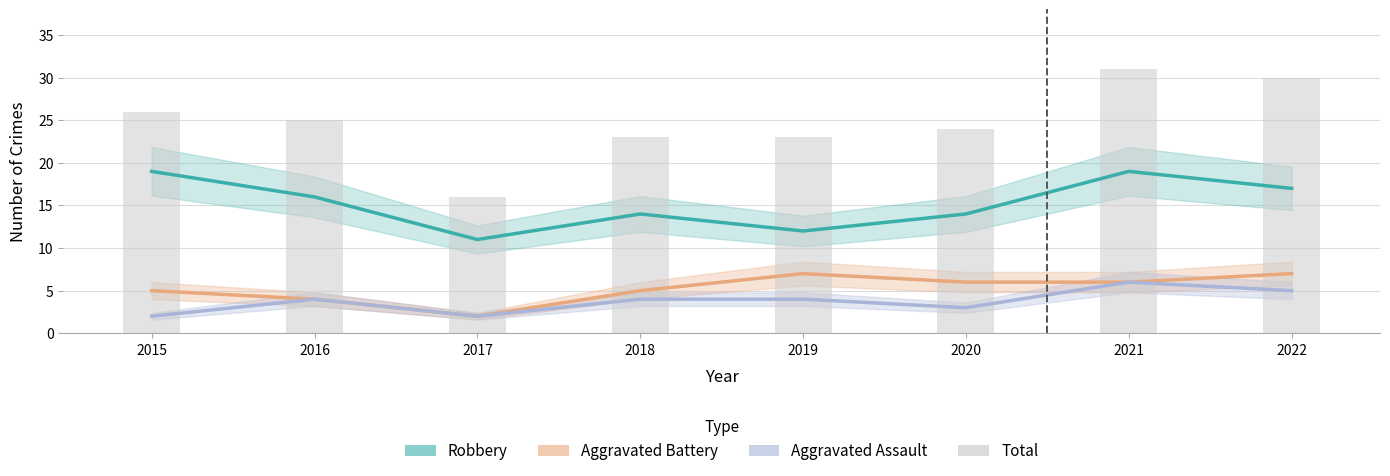

At how many categories does at least one series exceed 6?

8